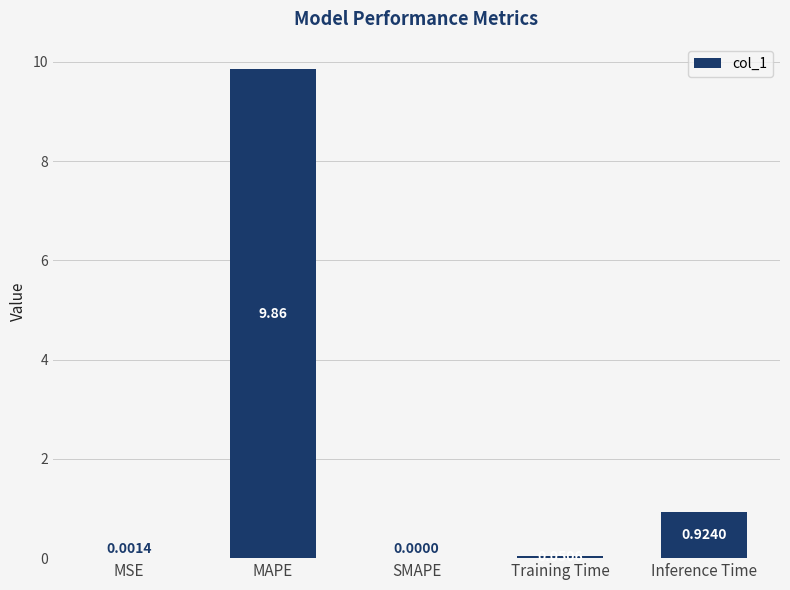

What is the change in value from SMAPE to Training Time?

+0.1